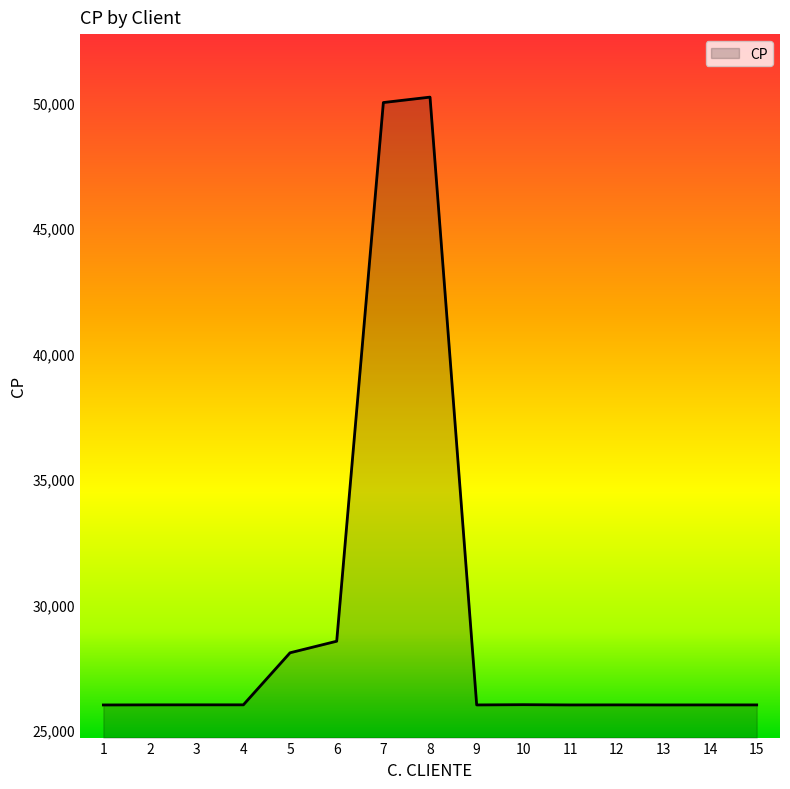

Count the number of categories in the chart.

15